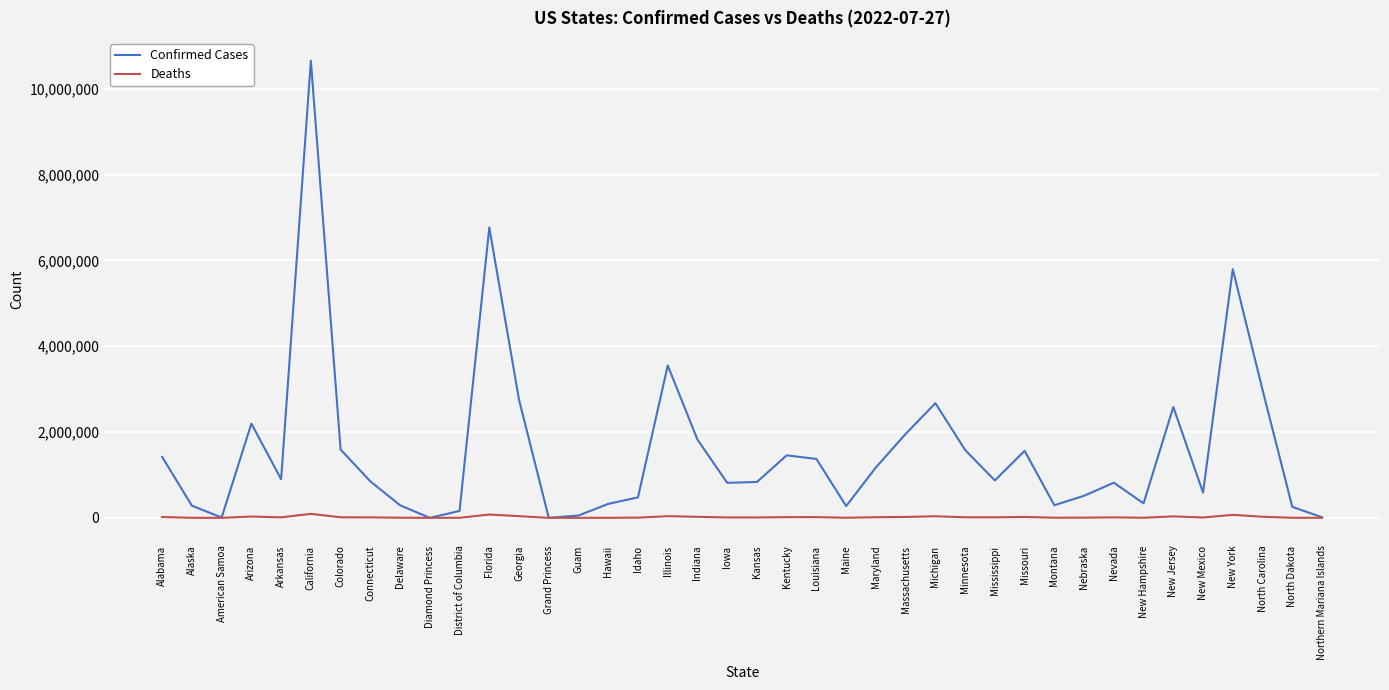

Rank the series by their average value, from highest to lowest.

Confirmed Cases, Deaths